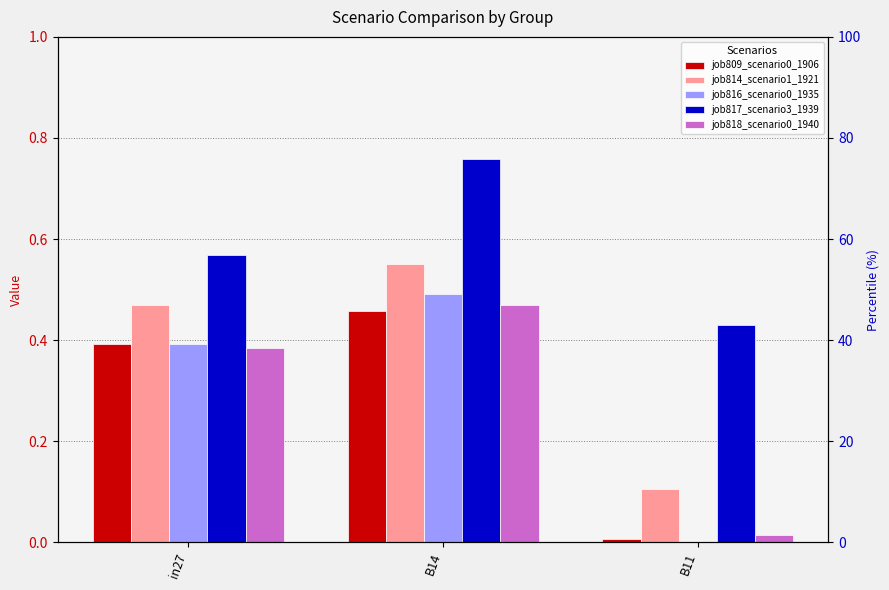

What position from the right is in27?

3